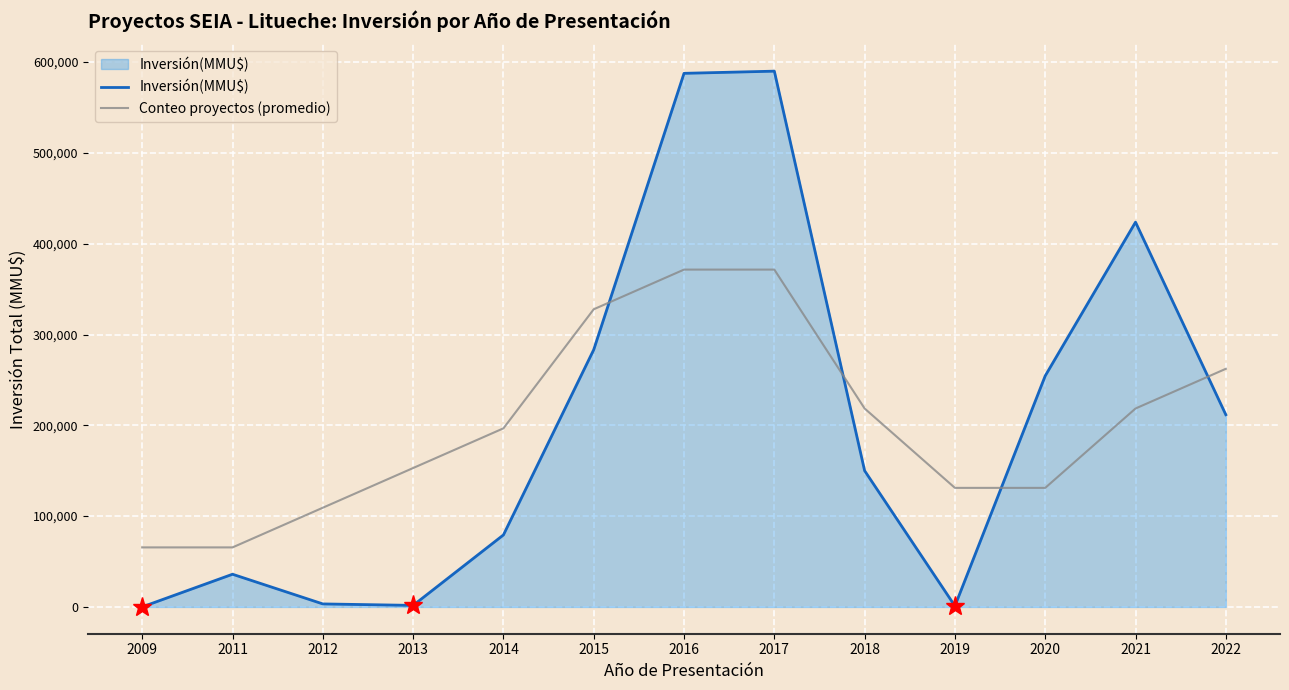

True or false: Conteo proyectos (promedio) has a value of 65555.6 at 2011.

True